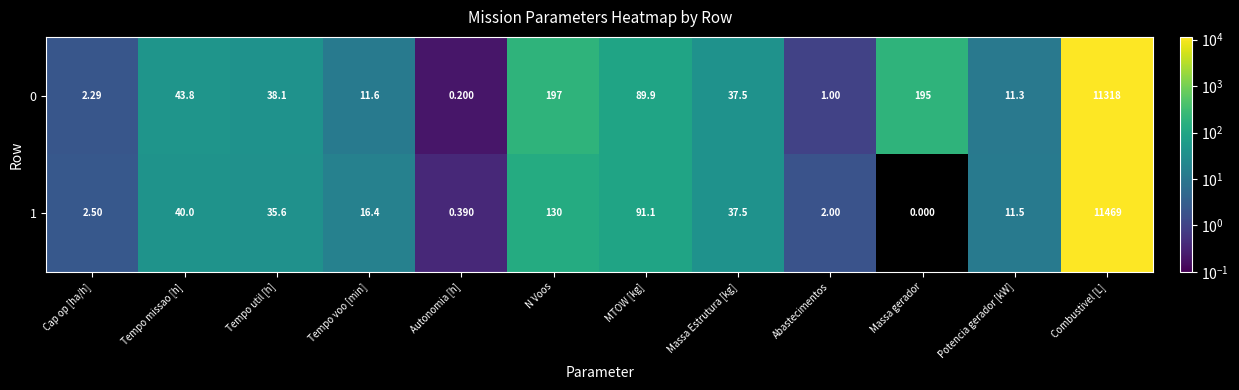

At which category is the sum across all series the highest?

Combustivel [L]